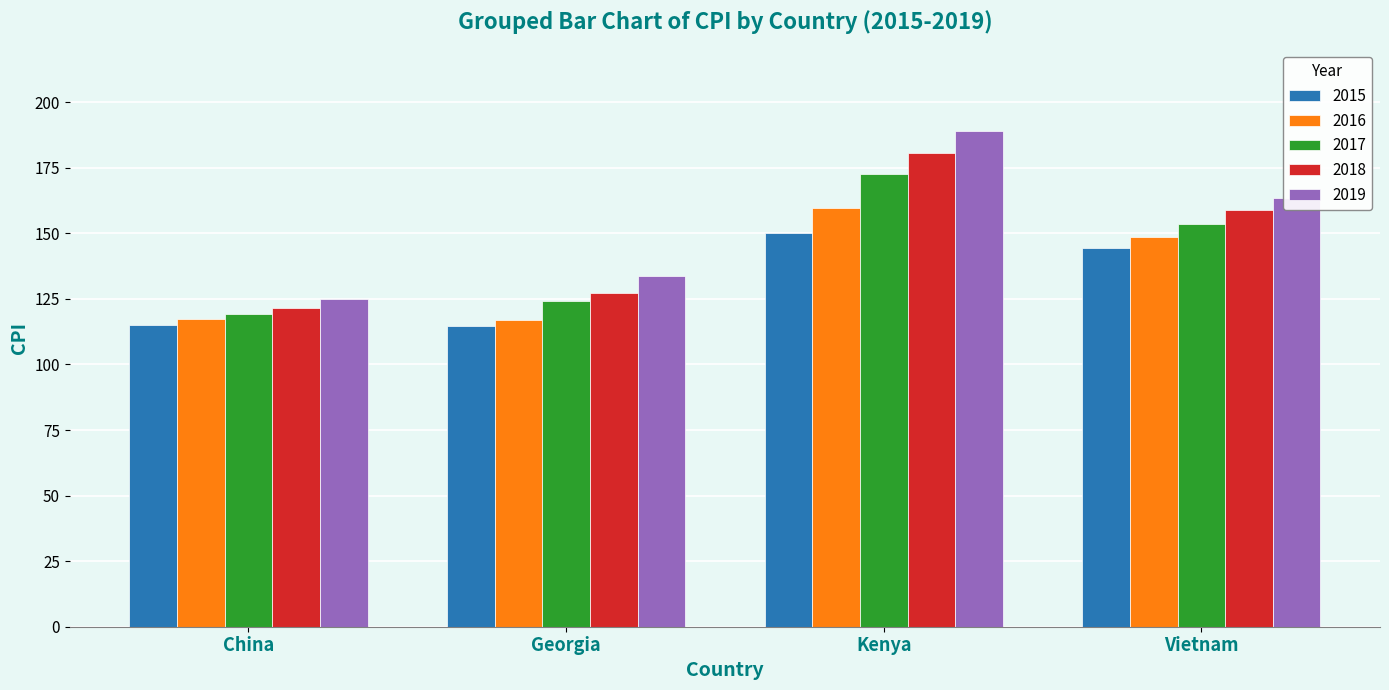

What is the greatest value displayed?

189.0